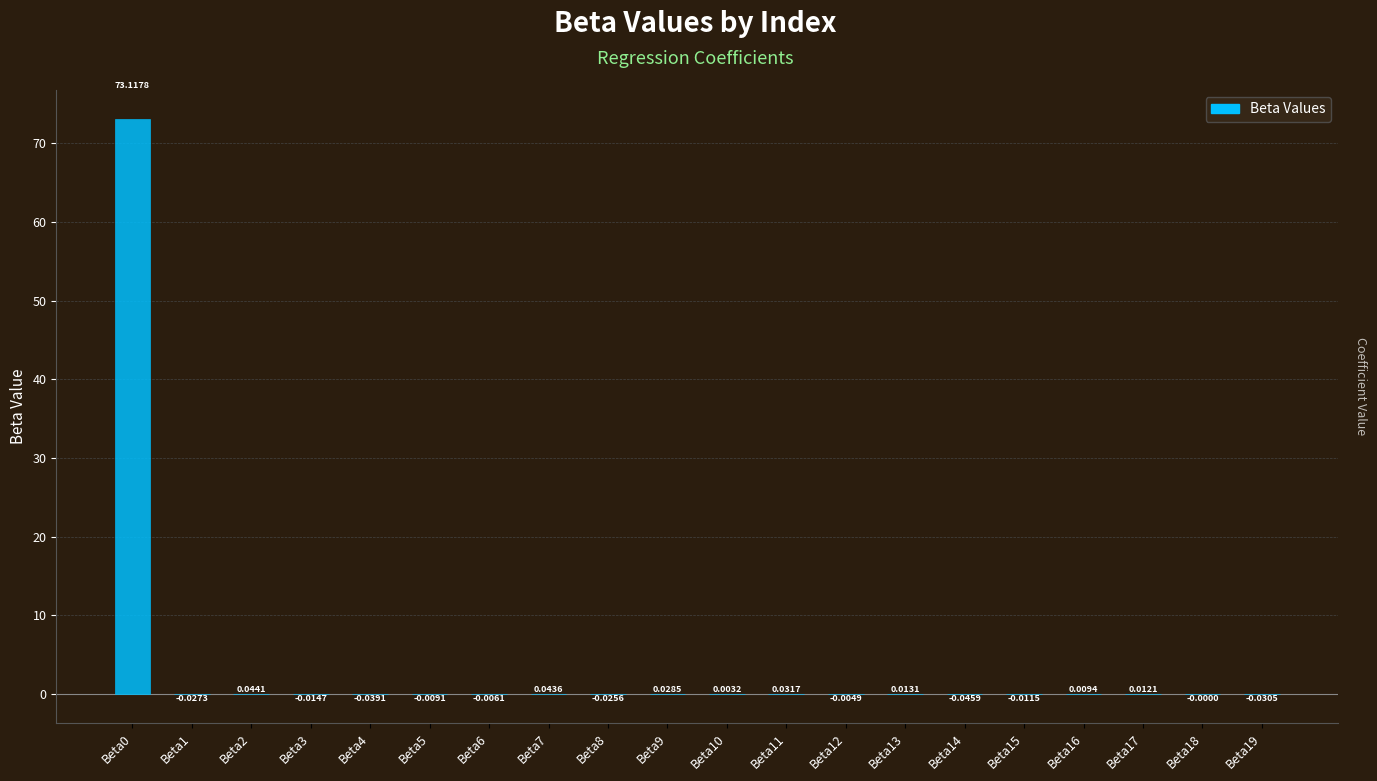

What is the sum of the values at Beta0 and Beta14?

73.1